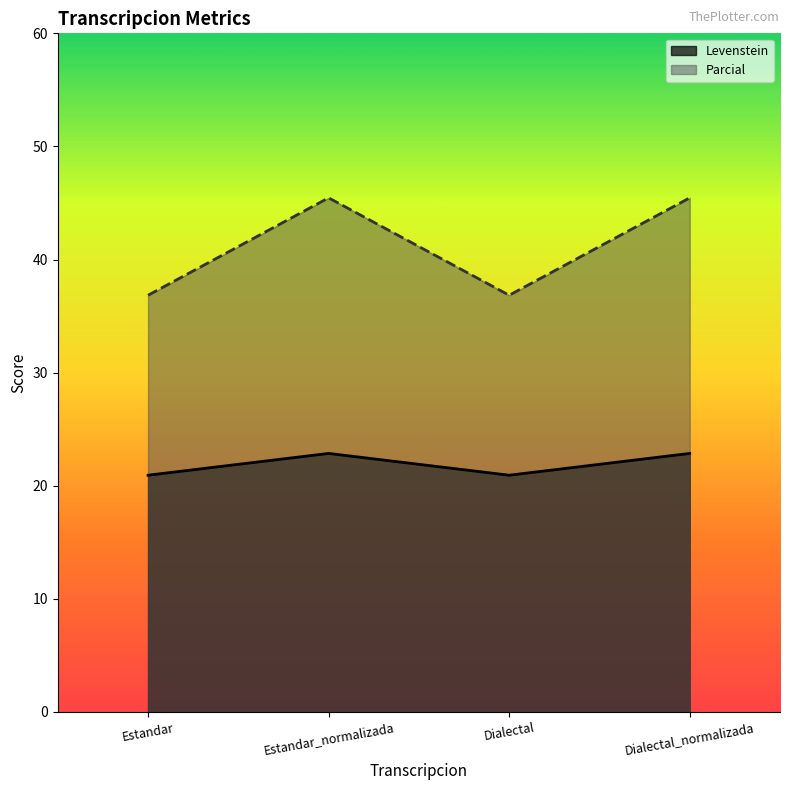

What is the lowest value of the Levenstein series?

20.9